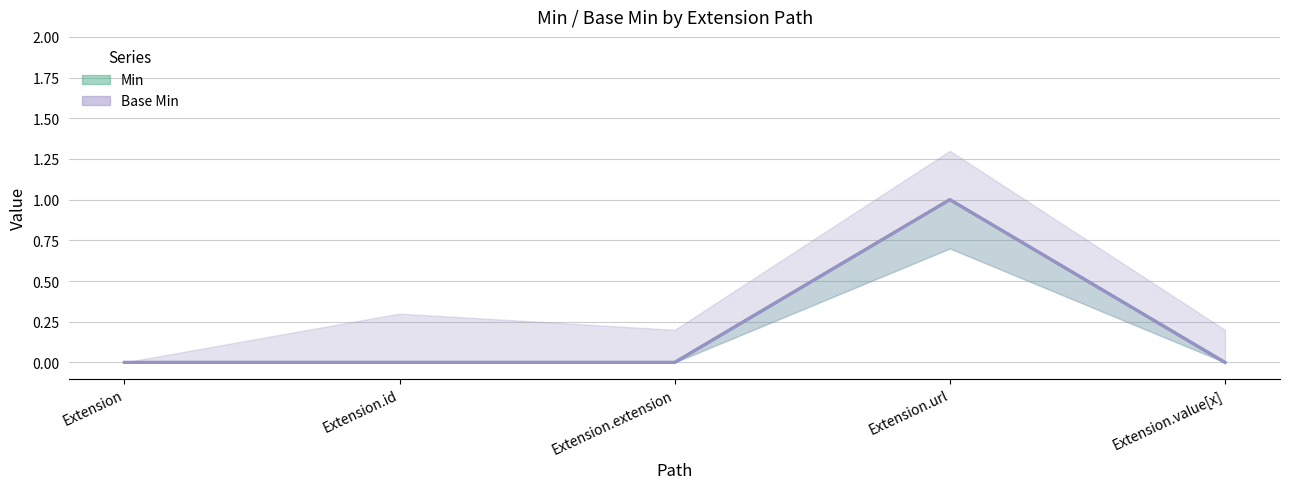

List the labels in order of Base Min value, smallest first.

Extension, Extension.id, Extension.extension, Extension.value[x], Extension.url